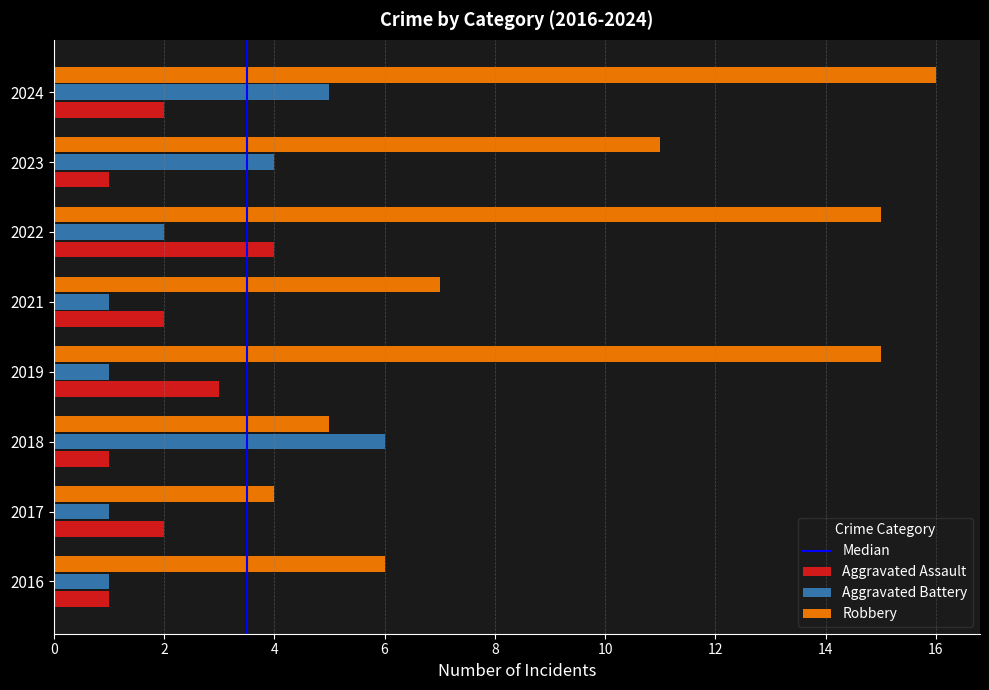

Which series changed the most between 2017 and 2019?

Robbery